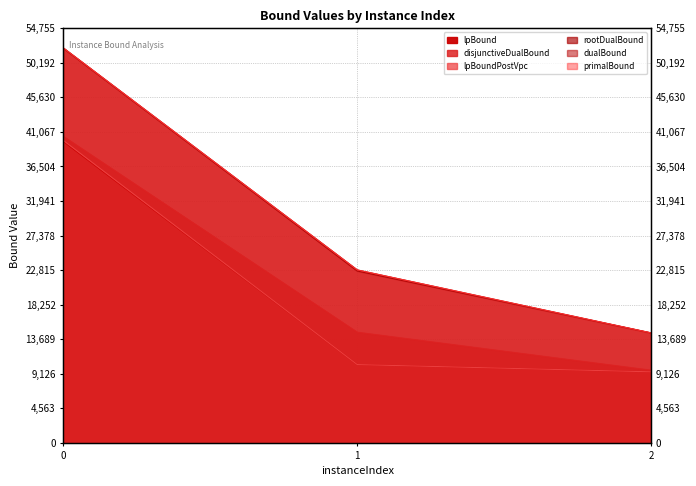

What is the highest value of the lpBoundPostVpc series?

39929.2